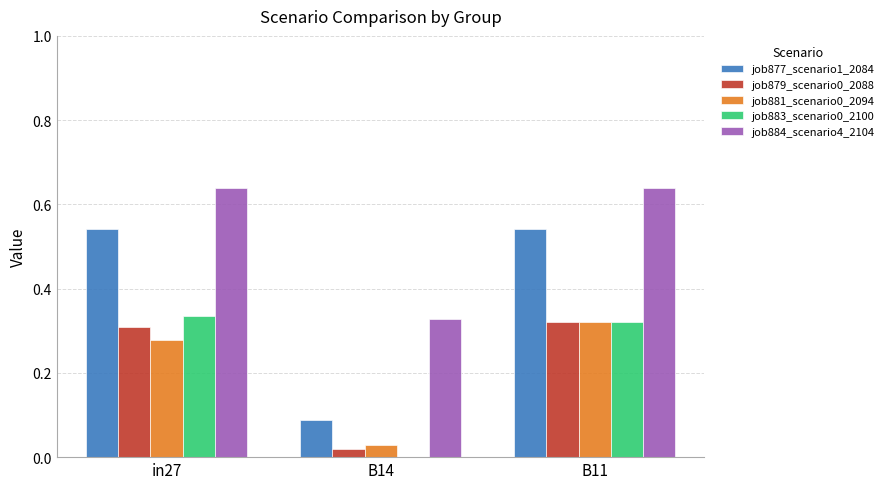

Is it true that job881_scenario0_2094 equals 0.1 at in27?

False